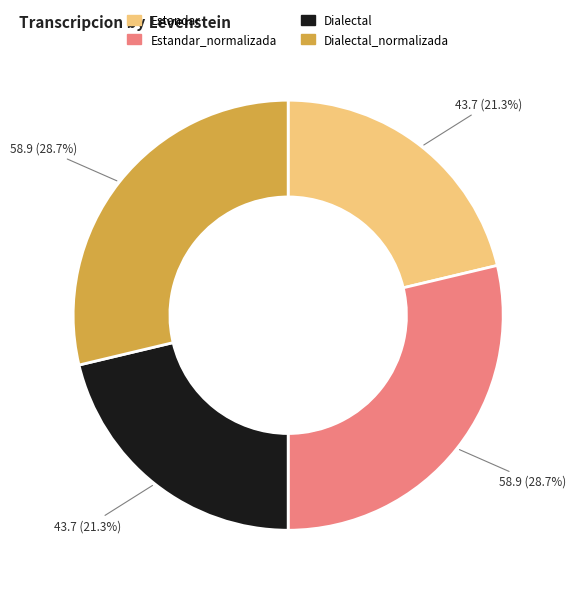

Does any single category account for the majority?

No